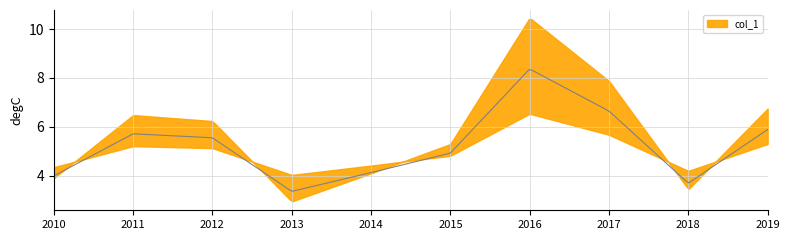

How many series are shown in this chart?

1